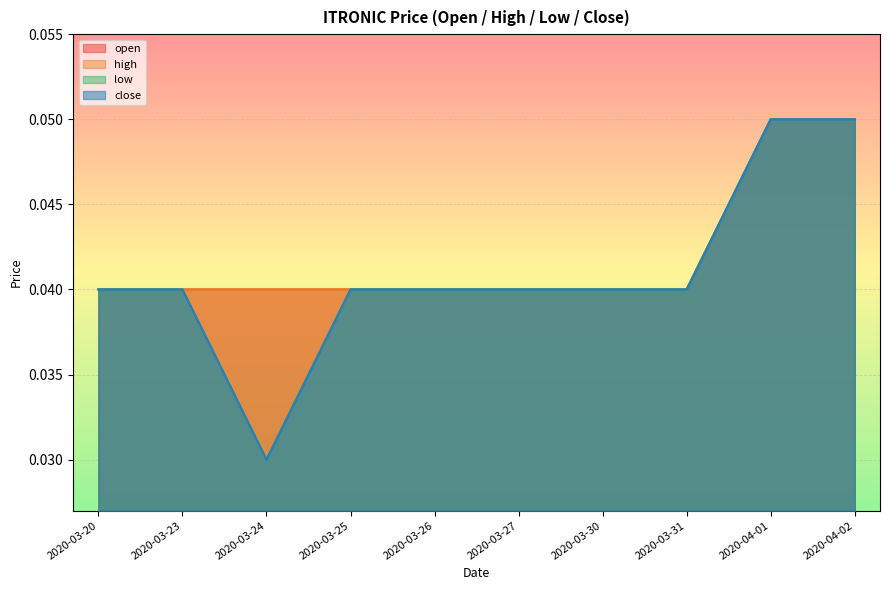

Where is high nearest to the value 0?

2020-03-20